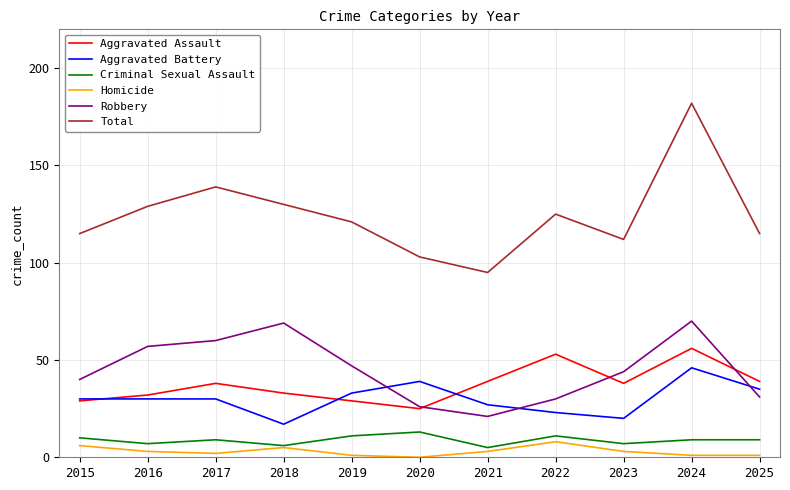

True or false: Homicide has a value of 3 at 2023.

True